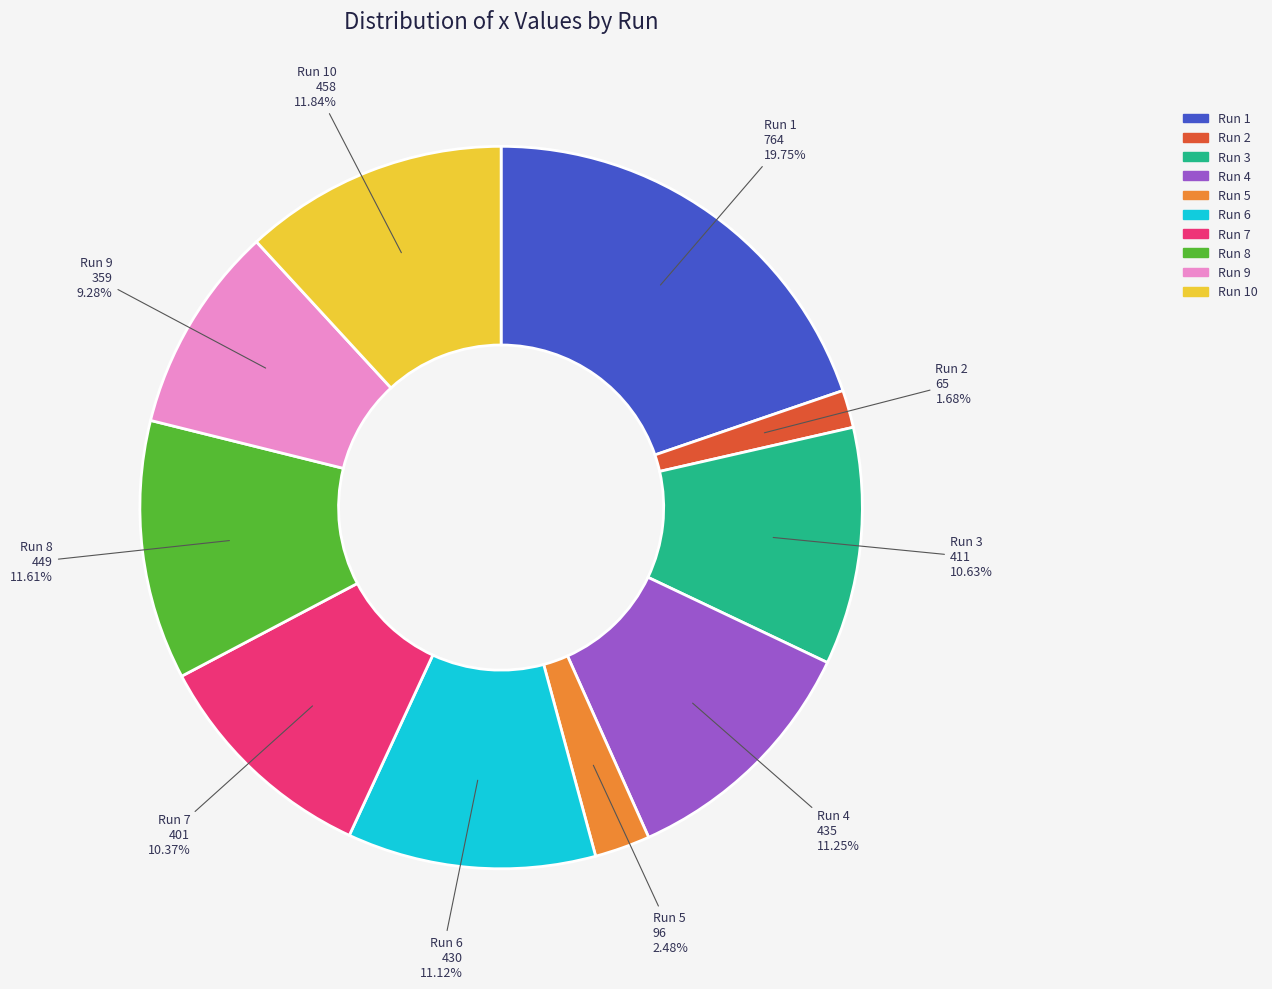

True or false: Run 6 accounts for 11% of the total.

True